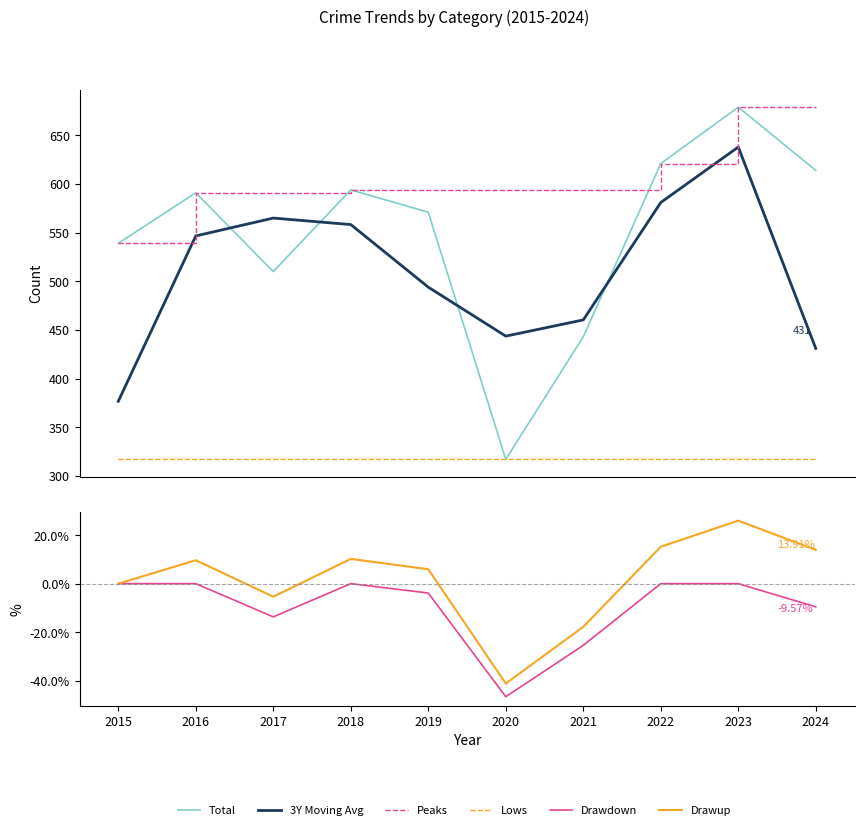

What is the highest value of the 3Y Moving Avg series?

638.0